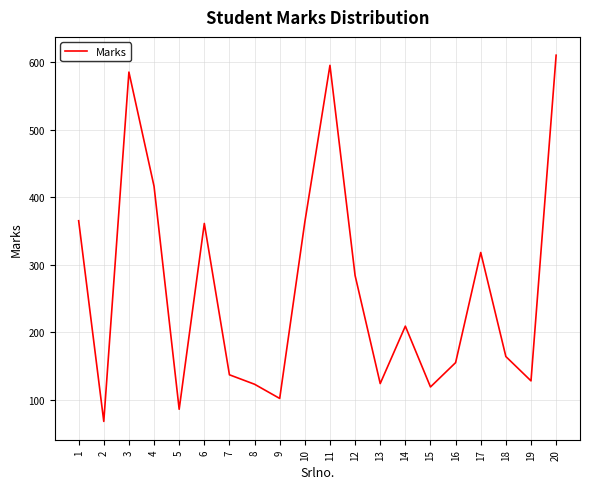

What is the difference between the values at 6 and 20?

249